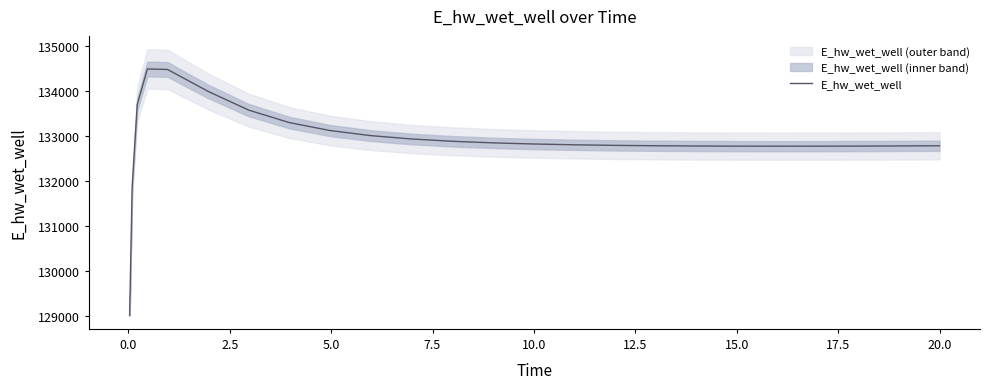

Is this an area chart (filled region under the line)?

No